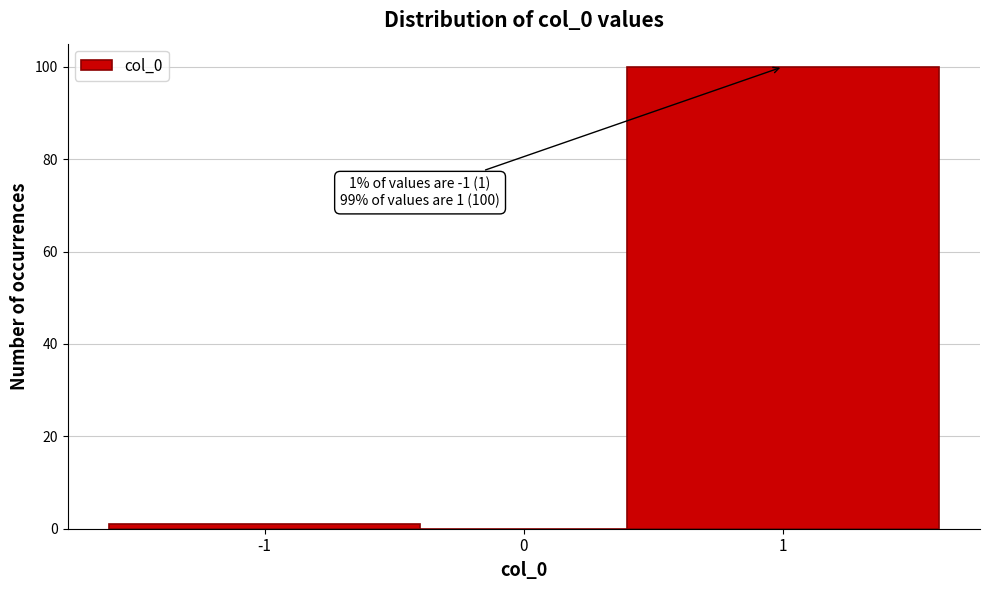

Reading left to right, transcribe all the data shown in this chart.

-1=1	0=0	1=100